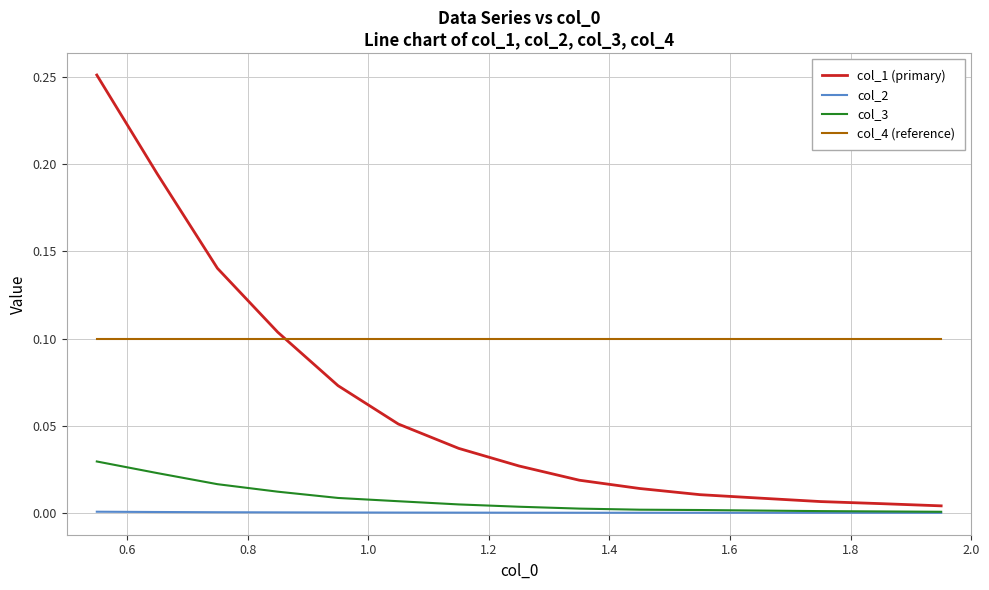

Which series has the largest range (max minus min)?

col_1 (primary)